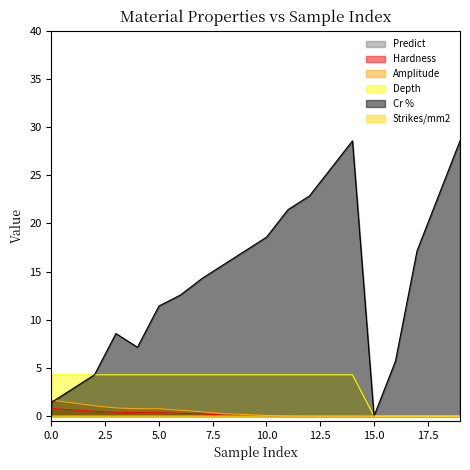

Is it true that Amplitude equals 0.5 at 2?

False